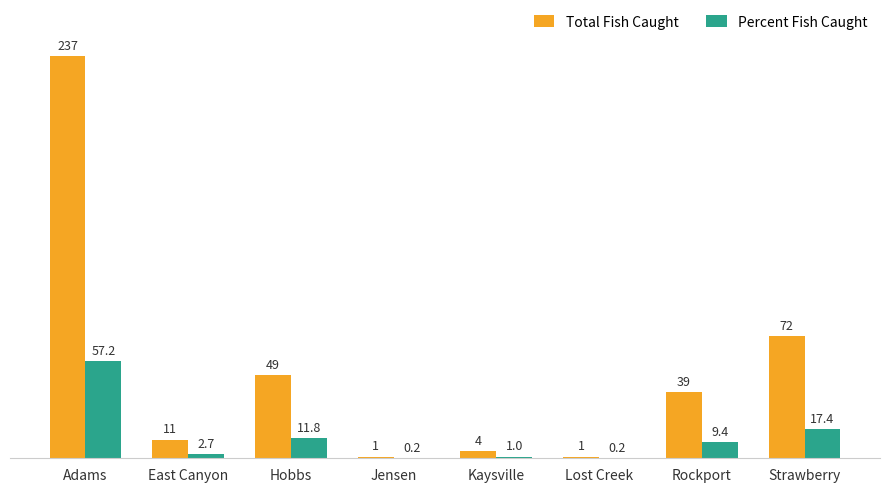

Which category has the highest value across all series?

Adams